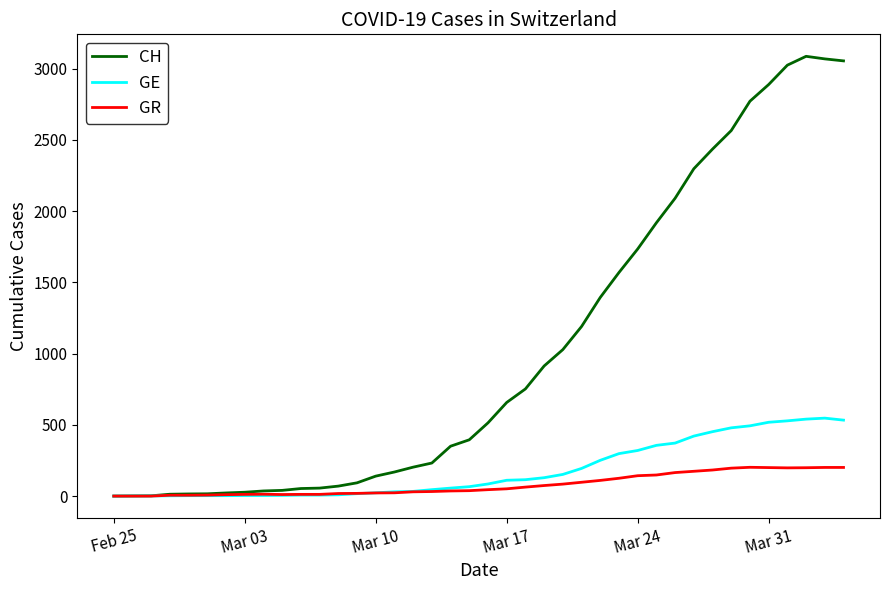

List the series in order of their peak value, lowest first.

GR, GE, CH